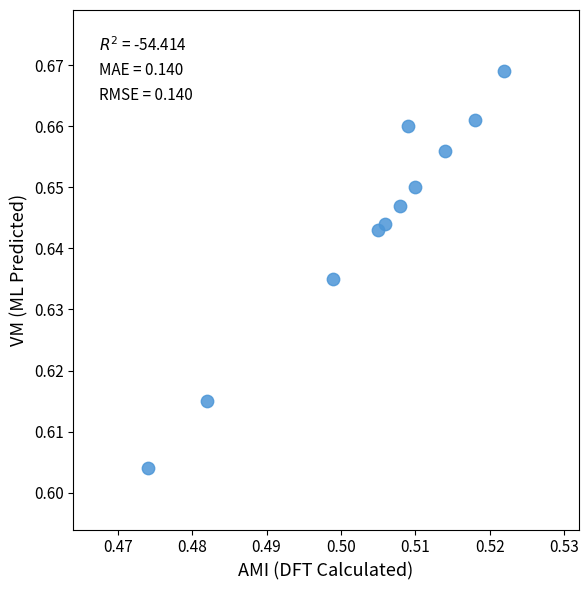

What is the average X value?

0.5